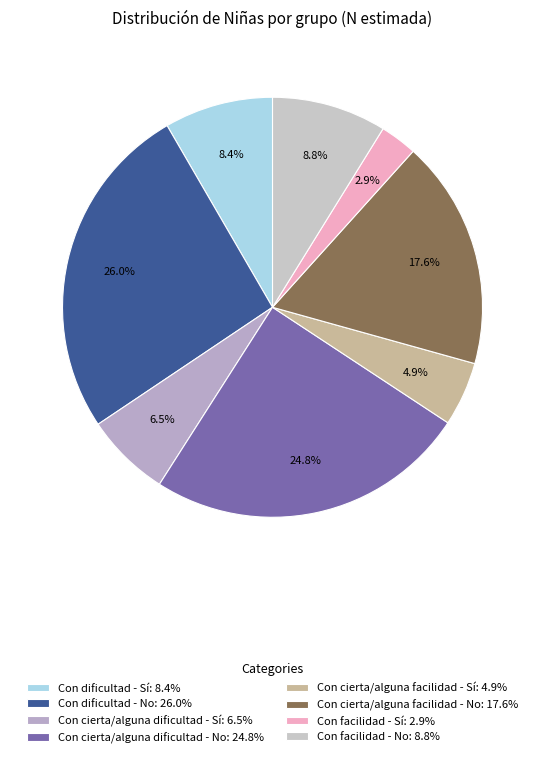

To the nearest percent, what is the combined percentage of Con dificultad - No and Con cierta/alguna dificultad - Sí?

33%